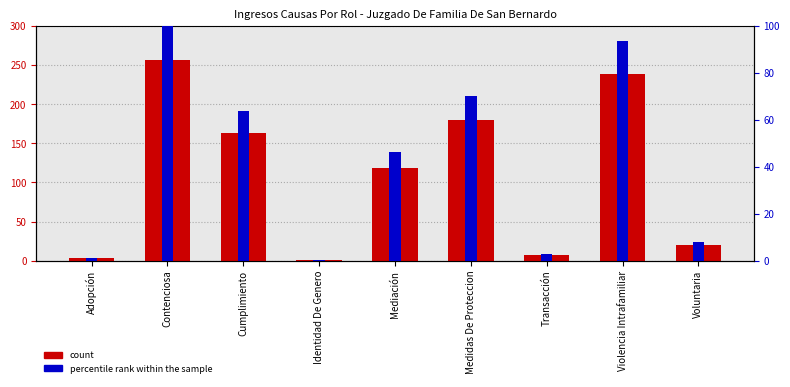

What position from the left is Violencia Intrafamiliar?

8